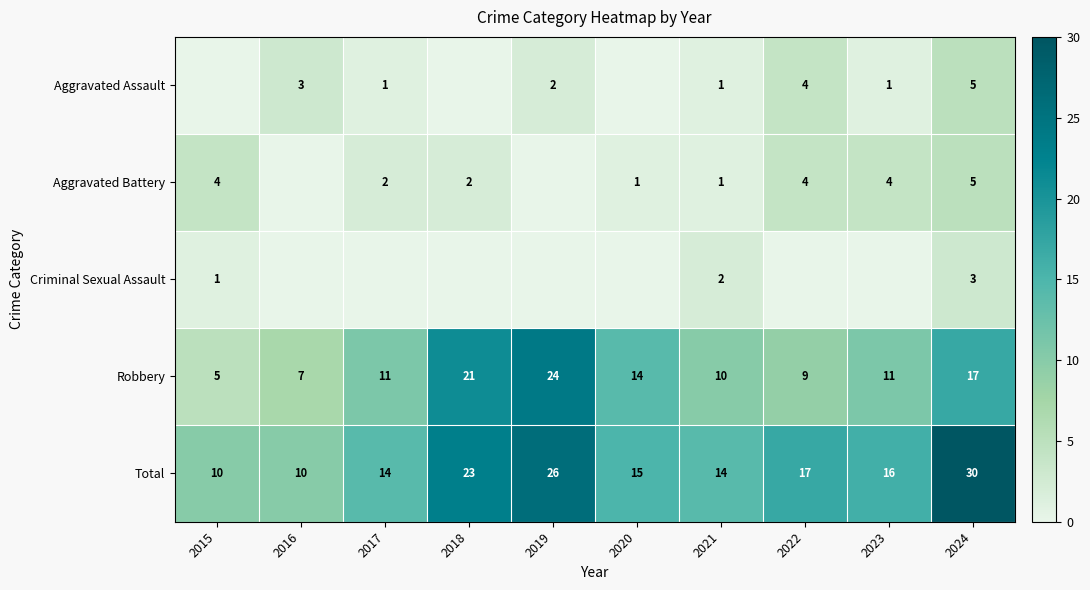

What is the sum of all Robbery values?

129